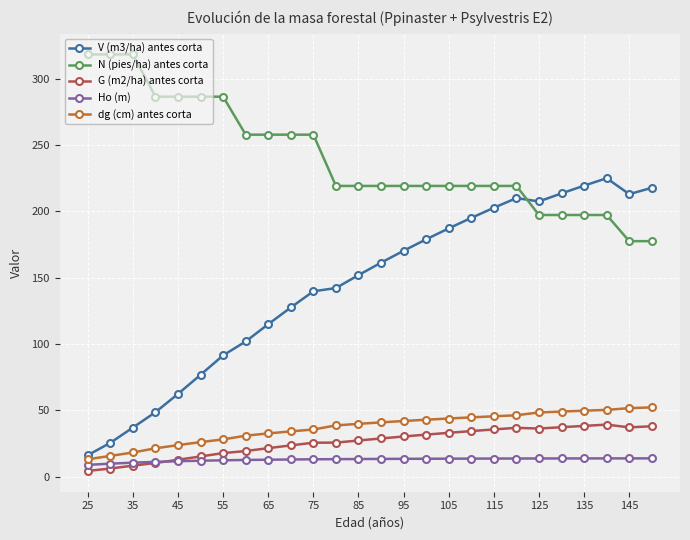

How many categories are shown in the chart?

26